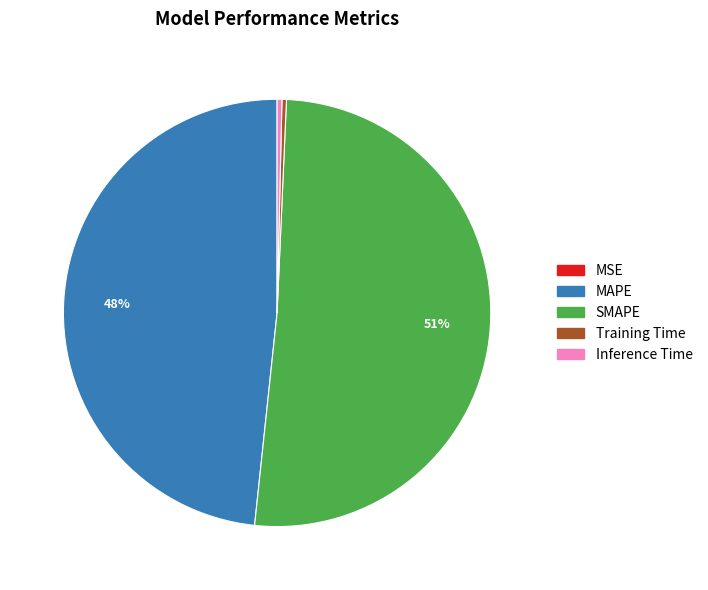

Approximately how many times larger is the value at MAPE compared to SMAPE?

0.9